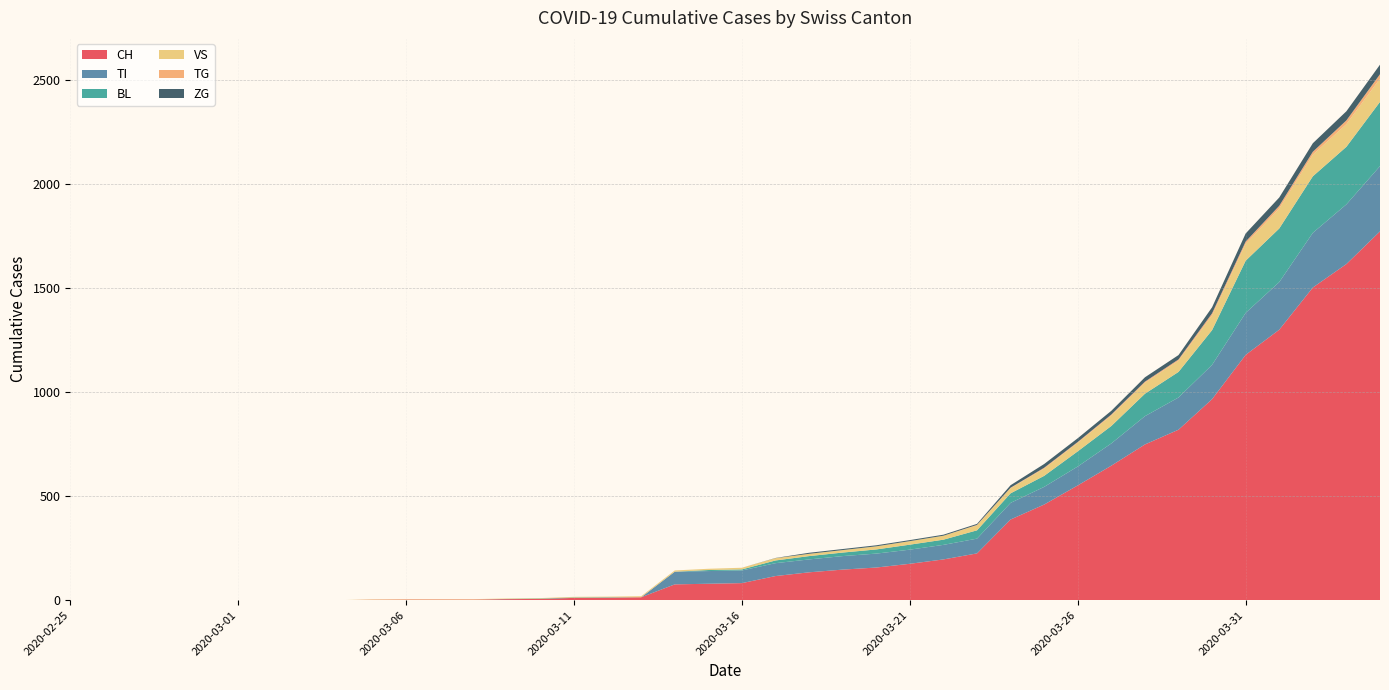

Reading left to right, list all the values displayed in this chart.

CH: 2020-02-25=0	2020-02-26=0	2020-02-27=0	2020-02-28=0	2020-02-29=0	2020-03-01=0	2020-03-02=0	2020-03-03=0	2020-03-04=0	2020-03-05=2	2020-03-06=3	2020-03-07=3	2020-03-08=3	2020-03-09=5	2020-03-10=6	2020-03-11=11	2020-03-12=12	2020-03-13=14	2020-03-14=76	2020-03-15=79	2020-03-16=82	2020-03-17=116	2020-03-18=134	2020-03-19=147	2020-03-20=157	2020-03-21=175	2020-03-22=196	2020-03-23=225	2020-03-24=388	2020-03-25=460	2020-03-26=552	2020-03-27=647	2020-03-28=749	2020-03-29=820	2020-03-30=967	2020-03-31=1180	2020-04-01=1301	2020-04-02=1504	2020-04-03=1617	2020-04-04=1774
TI: 2020-02-25=0	2020-02-26=0	2020-02-27=0	2020-02-28=0	2020-02-29=0	2020-03-01=0	2020-03-02=0	2020-03-03=0	2020-03-04=0	2020-03-05=0	2020-03-06=0	2020-03-07=0	2020-03-08=0	2020-03-09=0	2020-03-10=0	2020-03-11=0	2020-03-12=0	2020-03-13=0	2020-03-14=61	2020-03-15=61	2020-03-16=61	2020-03-17=62	2020-03-18=62	2020-03-19=65	2020-03-20=67	2020-03-21=68	2020-03-22=70	2020-03-23=71	2020-03-24=80	2020-03-25=85	2020-03-26=91	2020-03-27=107	2020-03-28=136	2020-03-29=155	2020-03-30=165	2020-03-31=202	2020-04-01=229	2020-04-02=263	2020-04-03=287	2020-04-04=314
BL: 2020-02-25=0	2020-02-26=0	2020-02-27=0	2020-02-28=0	2020-02-29=0	2020-03-01=0	2020-03-02=0	2020-03-03=0	2020-03-04=0	2020-03-05=0	2020-03-06=0	2020-03-07=0	2020-03-08=0	2020-03-09=1	2020-03-10=2	2020-03-11=2	2020-03-12=2	2020-03-13=0	2020-03-14=0	2020-03-15=5	2020-03-16=5	2020-03-17=13	2020-03-18=16	2020-03-19=17	2020-03-20=20	2020-03-21=24	2020-03-22=25	2020-03-23=40	2020-03-24=46	2020-03-25=53	2020-03-26=73	2020-03-27=84	2020-03-28=108	2020-03-29=123	2020-03-30=167	2020-03-31=251	2020-04-01=258	2020-04-02=272	2020-04-03=277	2020-04-04=309
VS: 2020-02-25=0	2020-02-26=0	2020-02-27=0	2020-02-28=0	2020-02-29=0	2020-03-01=0	2020-03-02=0	2020-03-03=0	2020-03-04=0	2020-03-05=2	2020-03-06=2	2020-03-07=2	2020-03-08=2	2020-03-09=2	2020-03-10=2	2020-03-11=3	2020-03-12=3	2020-03-13=5	2020-03-14=6	2020-03-15=6	2020-03-16=8	2020-03-17=11	2020-03-18=11	2020-03-19=12	2020-03-20=15	2020-03-21=17	2020-03-22=19	2020-03-23=24	2020-03-24=25	2020-03-25=35	2020-03-26=41	2020-03-27=50	2020-03-28=53	2020-03-29=54	2020-03-30=71	2020-03-31=81	2020-04-01=96	2020-04-02=104	2020-04-03=109	2020-04-04=112
TG: 2020-02-25=0	2020-02-26=0	2020-02-27=0	2020-02-28=0	2020-02-29=0	2020-03-01=0	2020-03-02=0	2020-03-03=0	2020-03-04=0	2020-03-05=0	2020-03-06=0	2020-03-07=0	2020-03-08=0	2020-03-09=0	2020-03-10=0	2020-03-11=0	2020-03-12=0	2020-03-13=0	2020-03-14=0	2020-03-15=0	2020-03-16=0	2020-03-17=0	2020-03-18=0	2020-03-19=0	2020-03-20=0	2020-03-21=0	2020-03-22=0	2020-03-23=2	2020-03-24=2	2020-03-25=4	2020-03-26=4	2020-03-27=5	2020-03-28=5	2020-03-29=6	2020-03-30=10	2020-03-31=11	2020-04-01=13	2020-04-02=14	2020-04-03=18	2020-04-04=21
ZG: 2020-02-25=0	2020-02-26=0	2020-02-27=0	2020-02-28=0	2020-02-29=0	2020-03-01=0	2020-03-02=0	2020-03-03=0	2020-03-04=0	2020-03-05=0	2020-03-06=0	2020-03-07=0	2020-03-08=0	2020-03-09=0	2020-03-10=0	2020-03-11=0	2020-03-12=0	2020-03-13=0	2020-03-14=0	2020-03-15=0	2020-03-16=0	2020-03-17=1	2020-03-18=5	2020-03-19=5	2020-03-20=5	2020-03-21=5	2020-03-22=5	2020-03-23=5	2020-03-24=12	2020-03-25=18	2020-03-26=18	2020-03-27=18	2020-03-28=21	2020-03-29=21	2020-03-30=29	2020-03-31=39	2020-04-01=40	2020-04-02=41	2020-04-03=44	2020-04-04=46